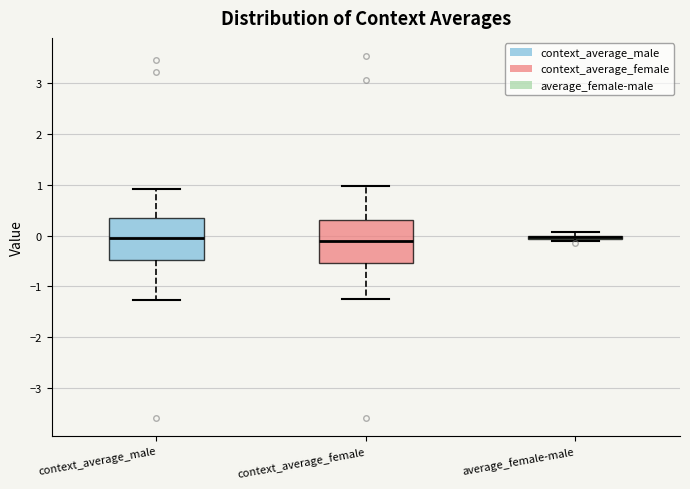

Where is the lower edge of the box for context_average_male on the y-axis? The values are not printed on the chart, so give them approximately, as read against the axis.

-0.5